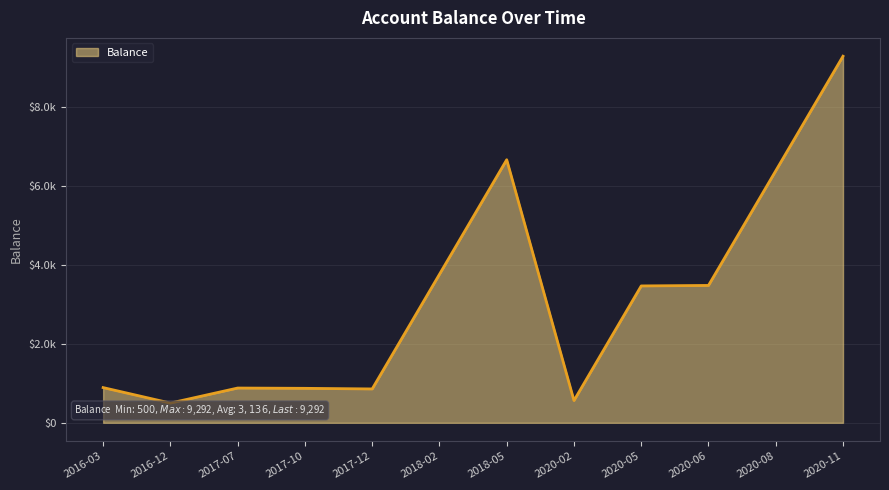

Does the chart display data point markers on the line(s)?

No